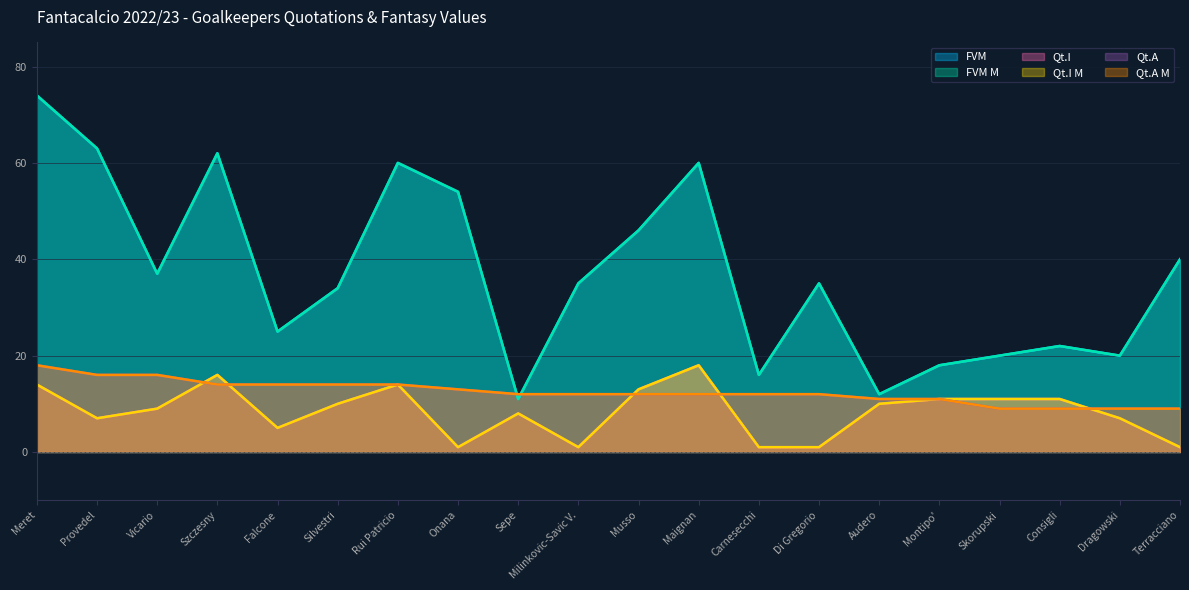

At how many categories does at least one series exceed 36?

9